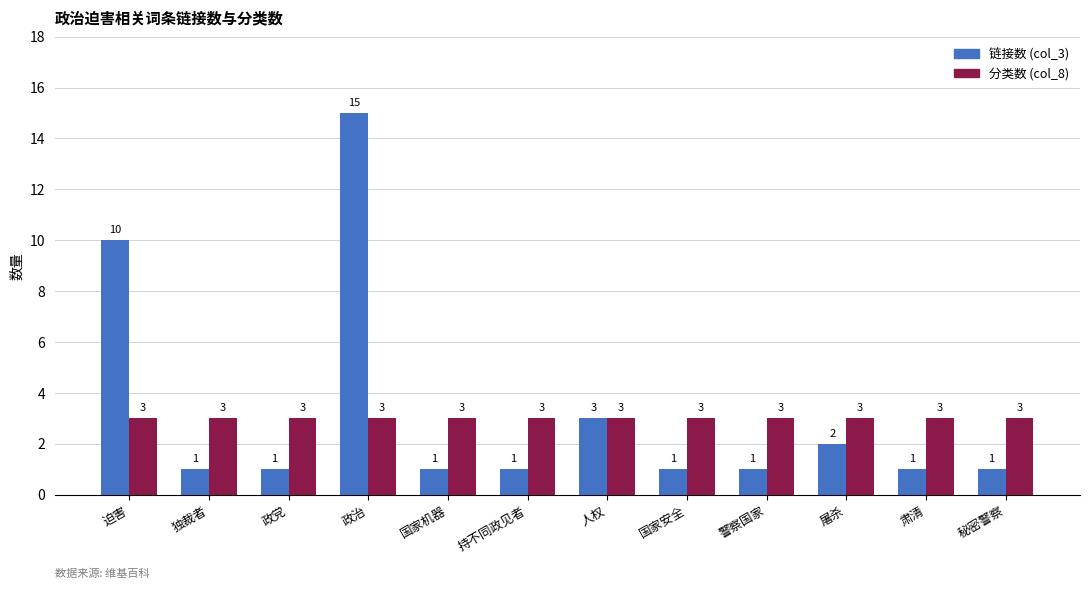

Rank the series by their maximum value, from highest to lowest.

链接数 (col_3), 分类数 (col_8)